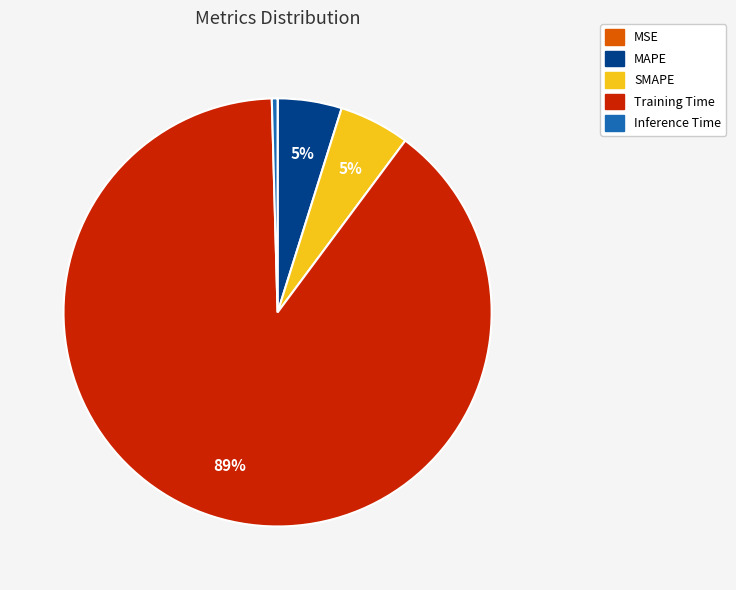

Do Inference Time and SMAPE together represent more than half of the pie?

No